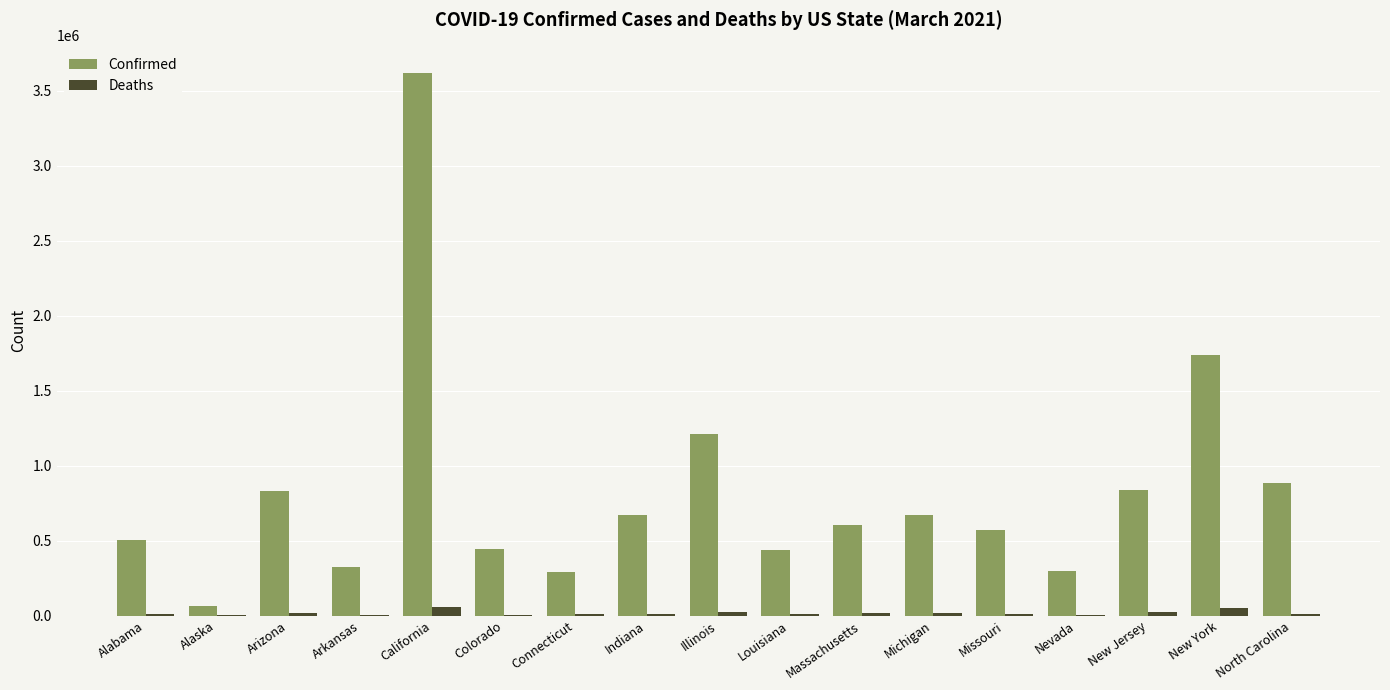

At which category is the sum across all series the highest?

California